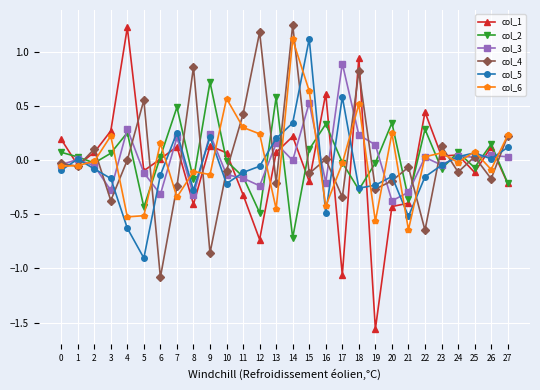

How many interior local valleys does the col_5 series have?

7